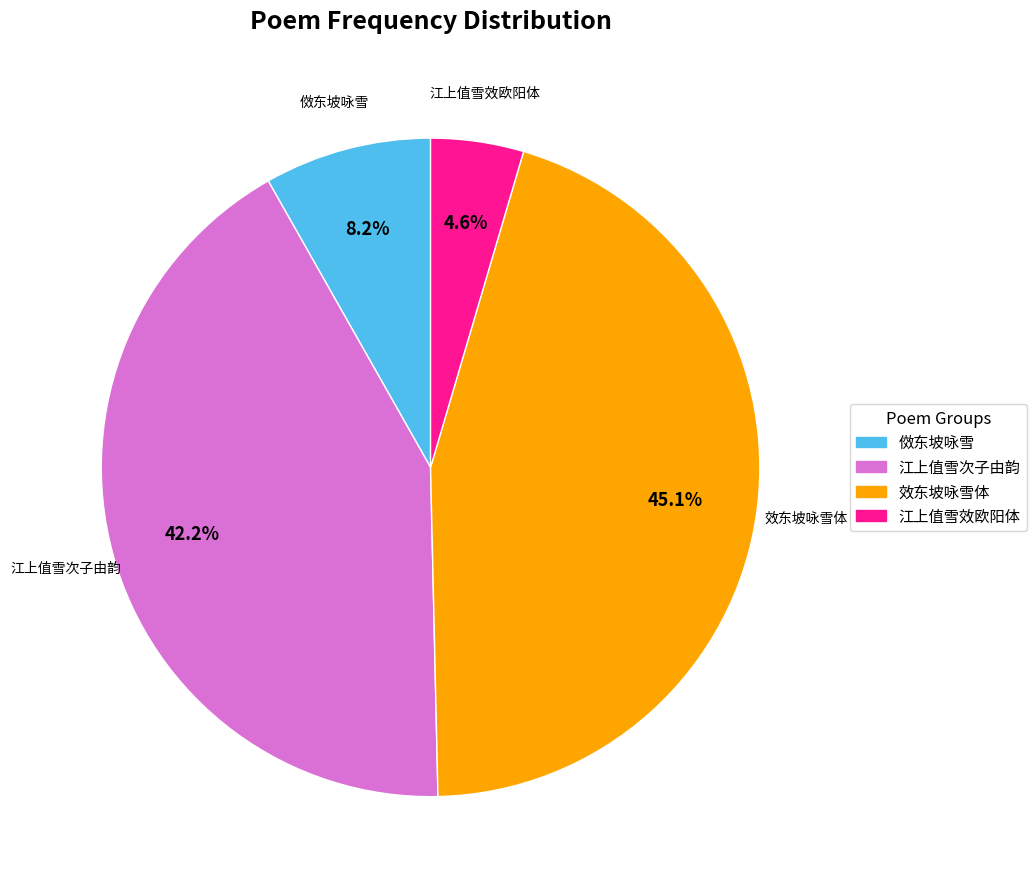

Does any single category account for the majority?

No